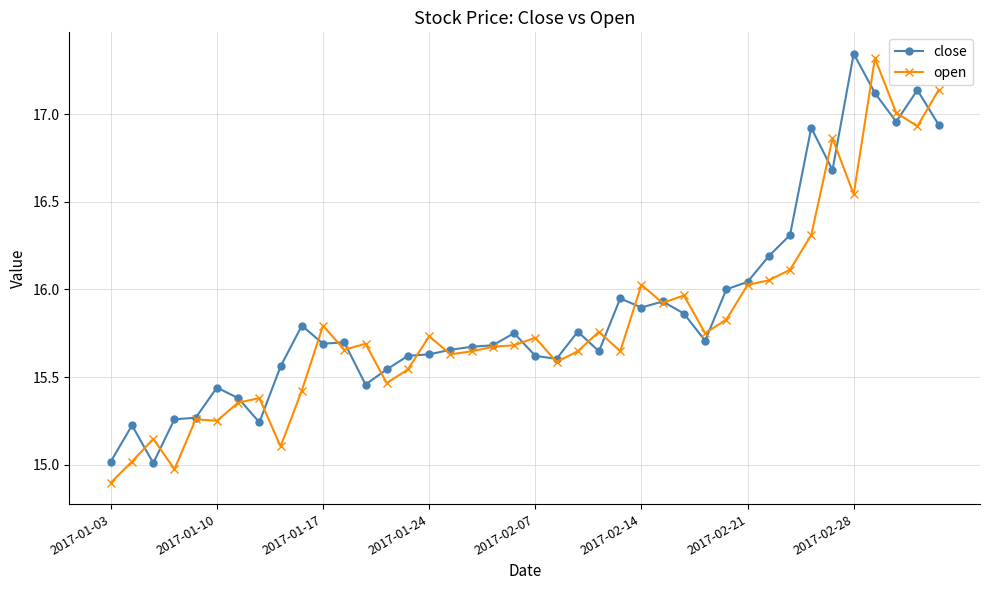

True or false: close has more than 0 interior local peaks.

True